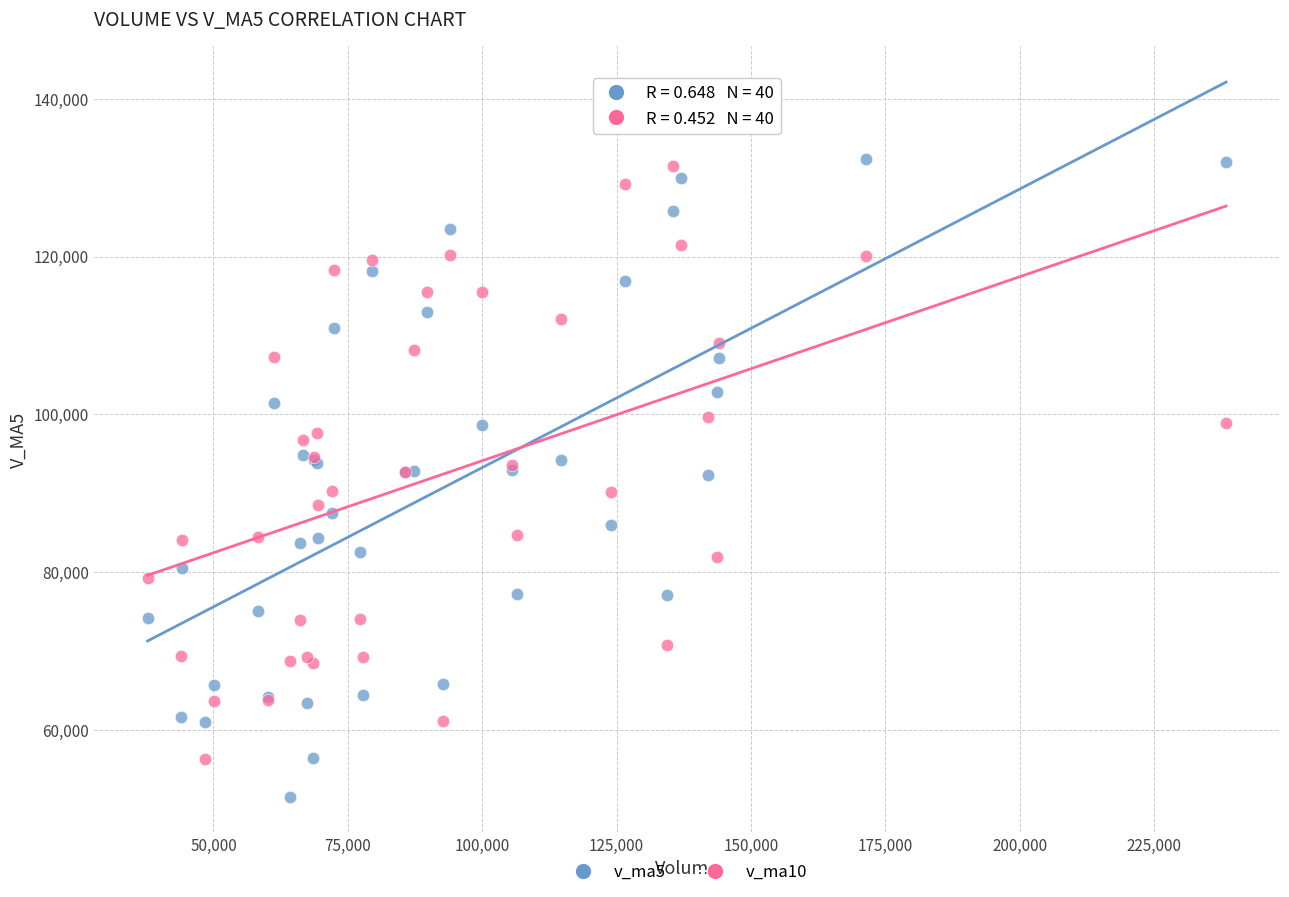

What is the X range (max minus min) for the scatter plot?

200689.3